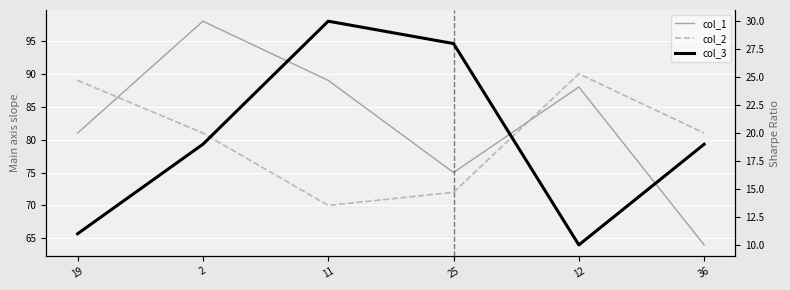

Reading right to left, extract all data points from this chart.

col_1: 64	88	75	89	98	81
col_2: 81	90	72	70	81	89
col_3: 19	10	28	30	19	11